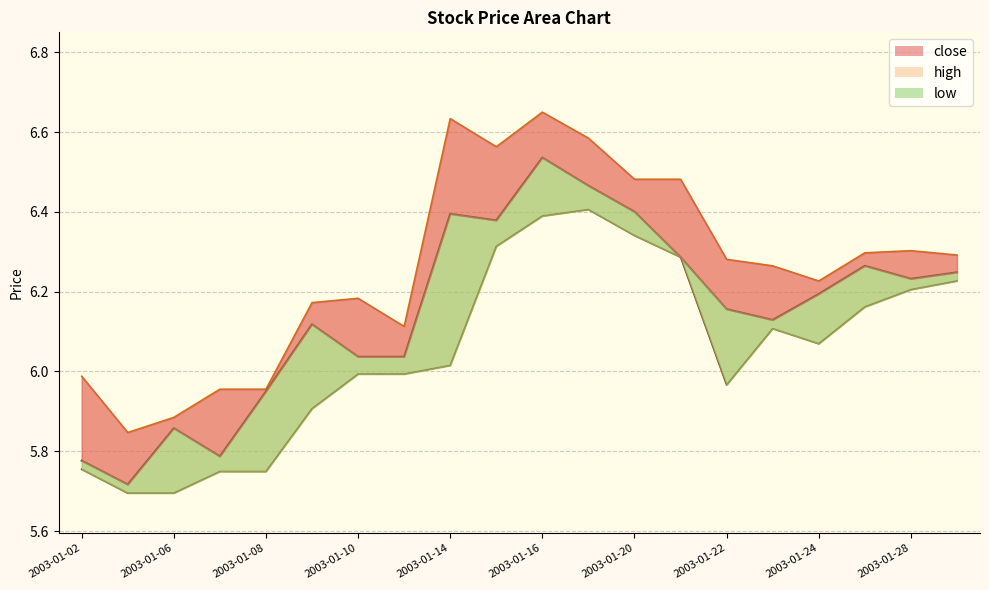

Reading left to right, list all the values displayed in this chart.

close: 5.8	5.7	5.9	5.8	6.0	6.1	6.0	6.0	6.4	6.4	6.5	6.5	6.4	6.3	6.2	6.1	6.2	6.3	6.2	6.2
high: 6.0	5.8	5.9	6.0	6.0	6.2	6.2	6.1	6.6	6.6	6.6	6.6	6.5	6.5	6.3	6.3	6.2	6.3	6.3	6.3
low: 5.8	5.7	5.7	5.7	5.7	5.9	6.0	6.0	6.0	6.3	6.4	6.4	6.3	6.3	6.0	6.1	6.1	6.2	6.2	6.2